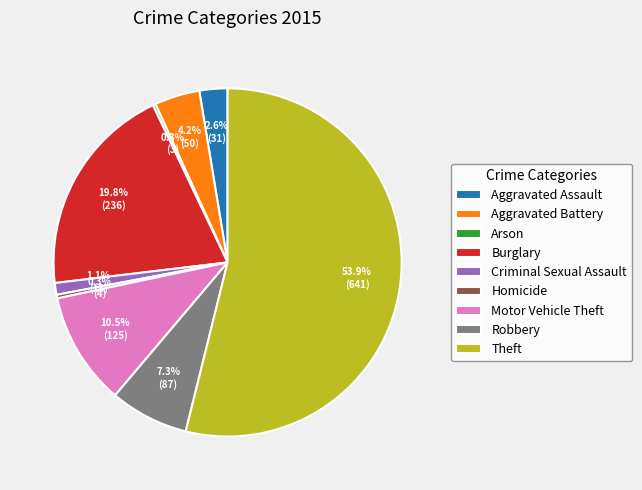

How much of the chart is everything except Burglary?

80.2%